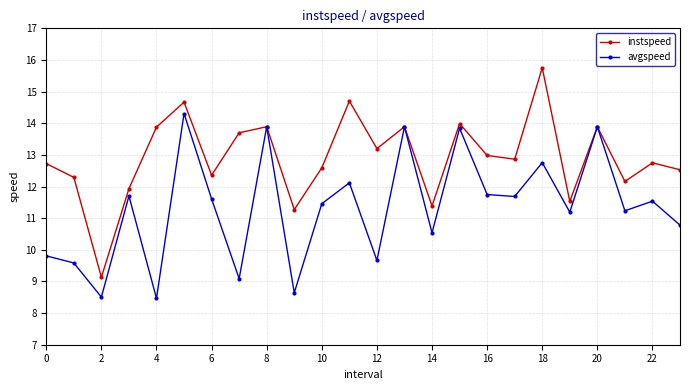

How many lines are shown in the chart?

2